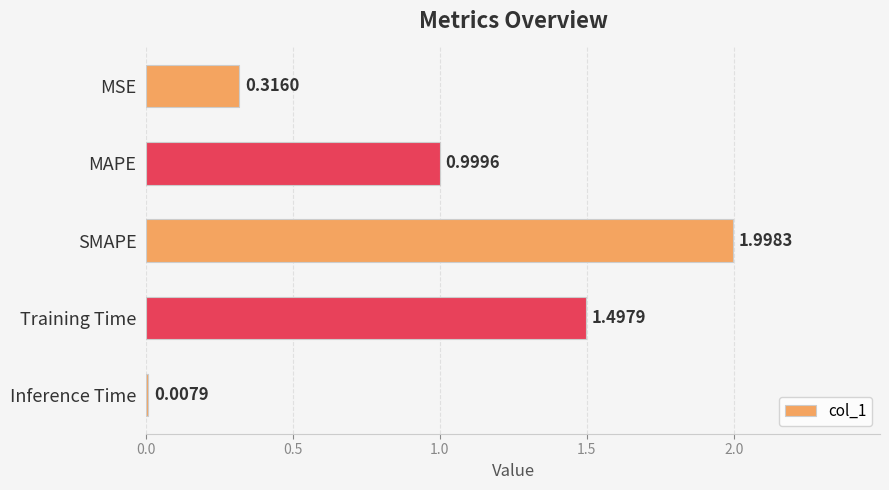

What is the difference between the maximum and minimum values?

2.0